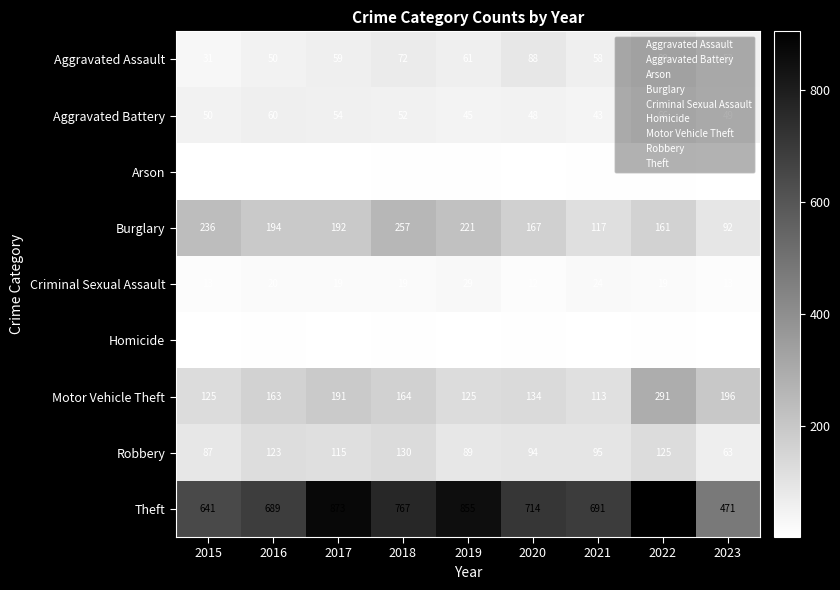

What is the difference between the second highest and second lowest values in the Aggravated Battery series?

15